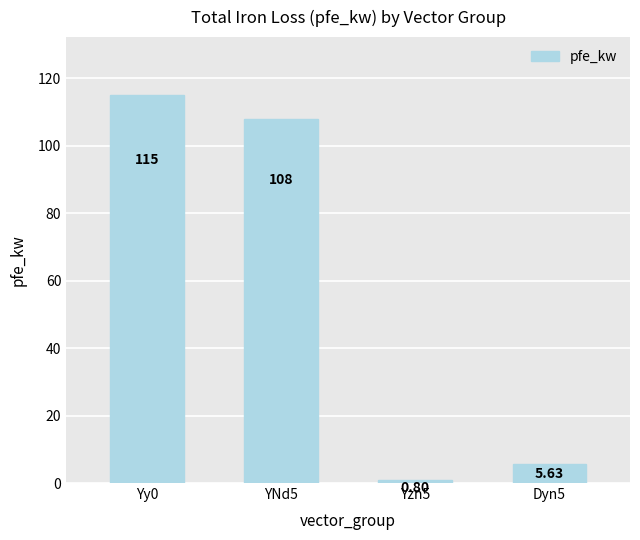

Is it true that the value at Yzn5 is 0.8?

True